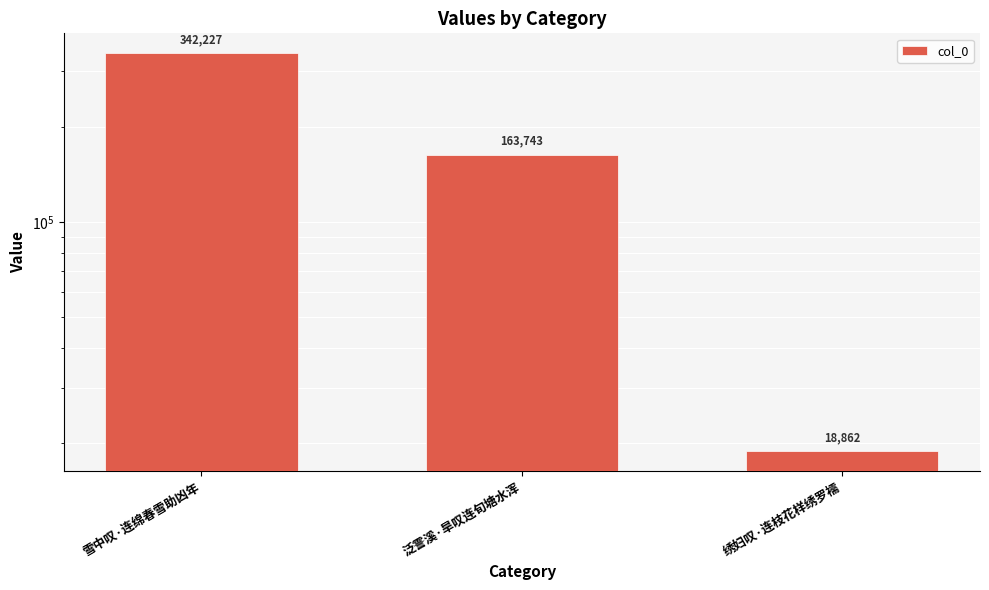

Reading right to left, extract all data points from this chart.

绣妇叹·连枝花样绣罗襦=18862	泛霅溪·旱叹连旬塘水浑=163743	雪中叹·连绵春雪助凶年=342227